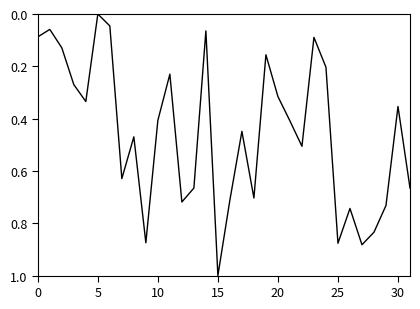

Is this an area chart (filled region under the line)?

No